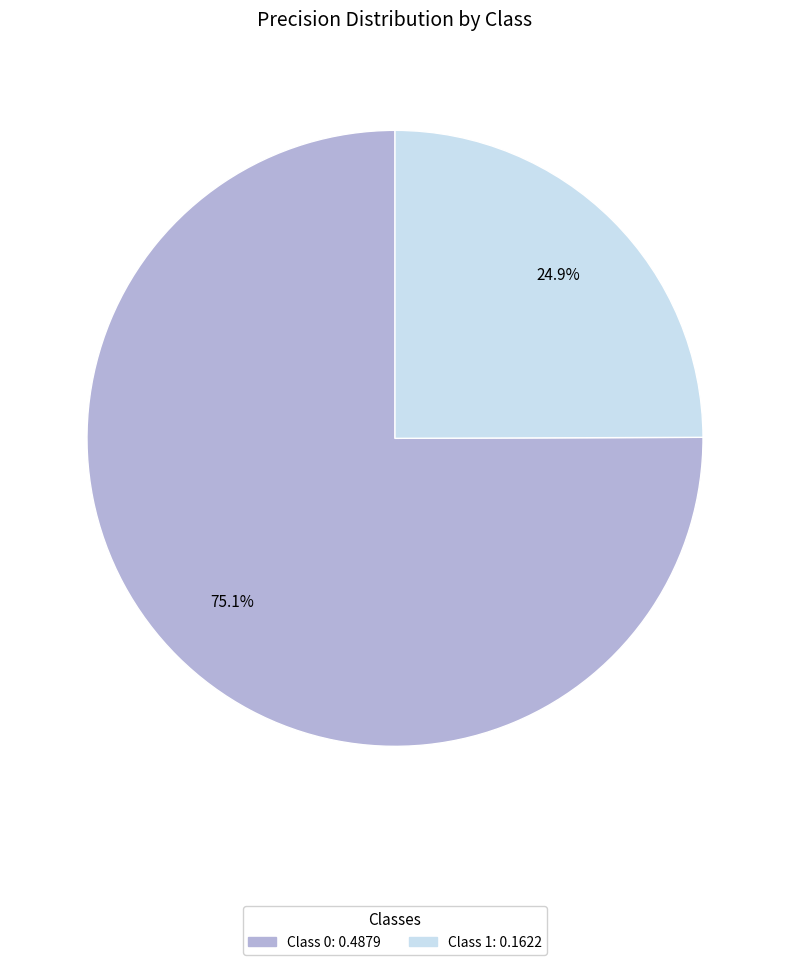

Does any single category account for the majority?

Yes